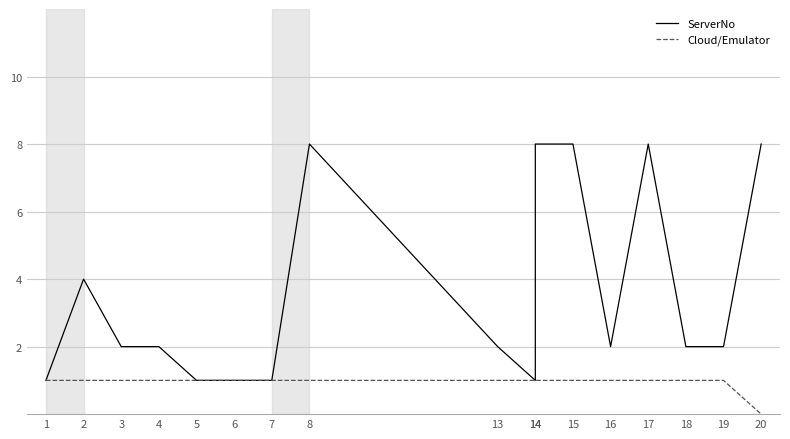

True or false: Cloud/Emulator and ServerNo intersect in this chart.

False